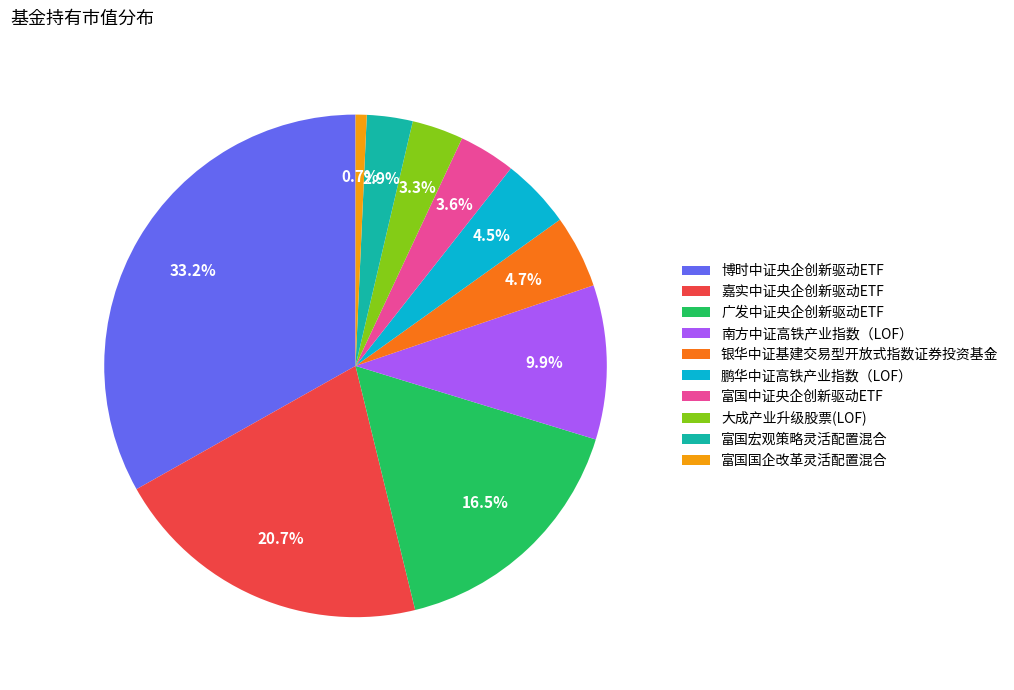

Combined, do 大成产业升级股票(LOF) and 嘉实中证央企创新驱动ETF account for over 50%?

No